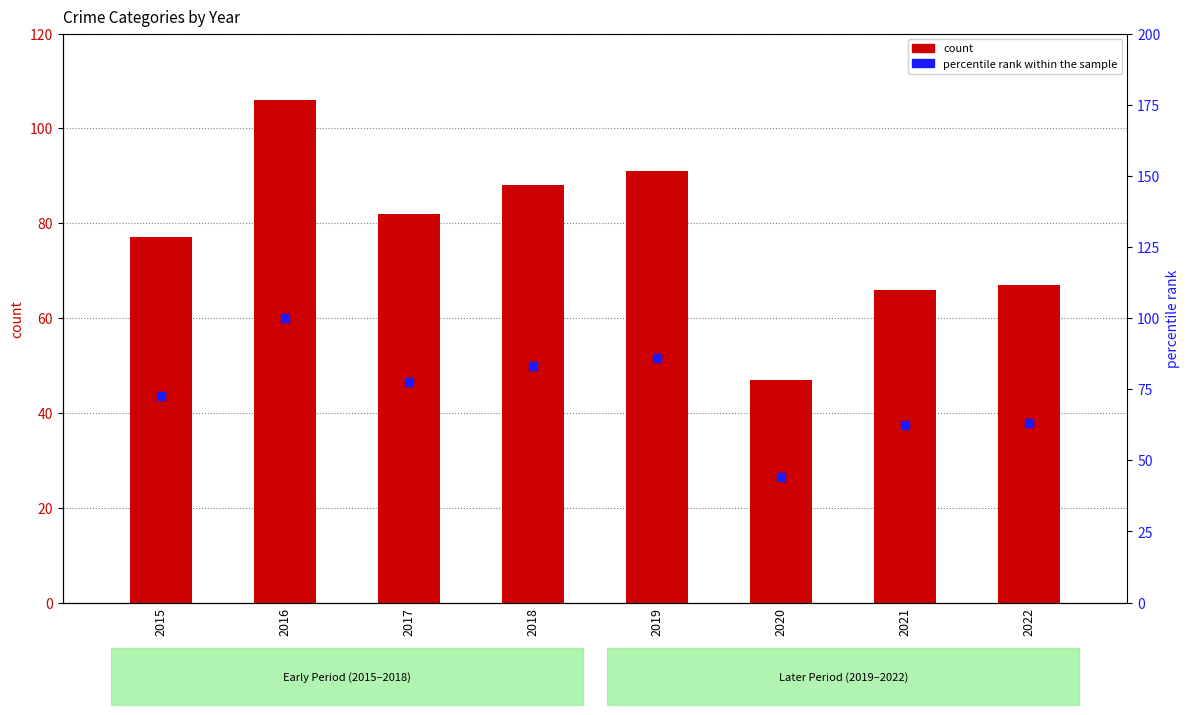

Is the value of percentile rank within the sample at 2019 greater than the value of count at 2018?

No